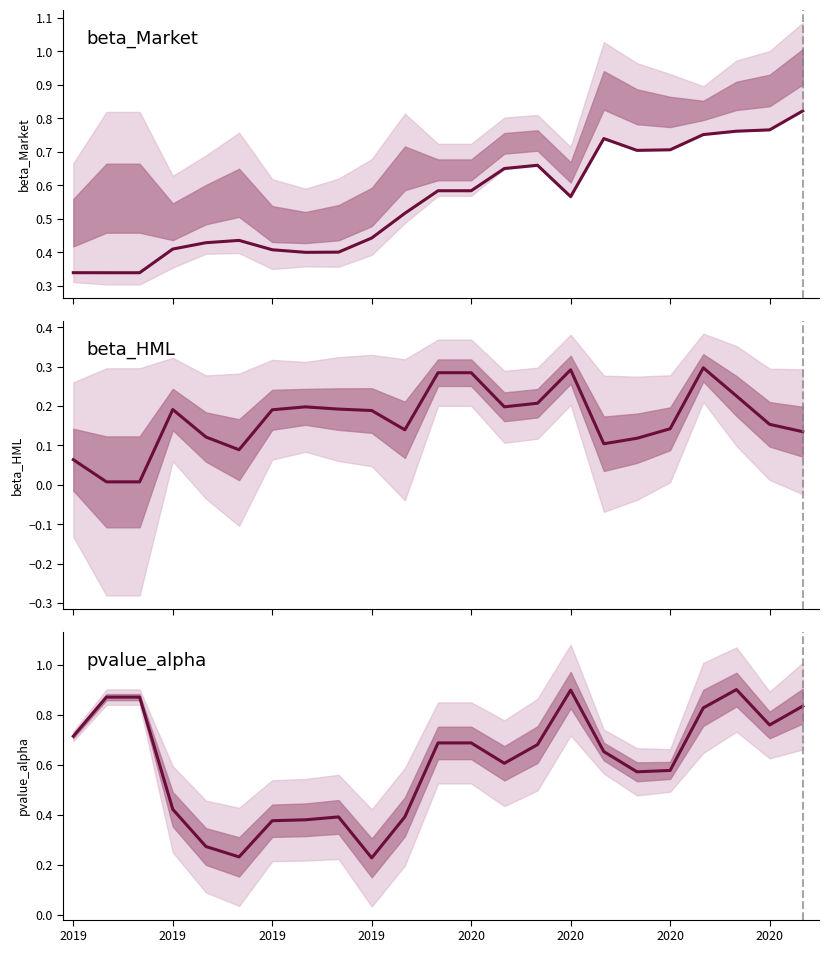

What is the sum of all beta_Market values?

12.7